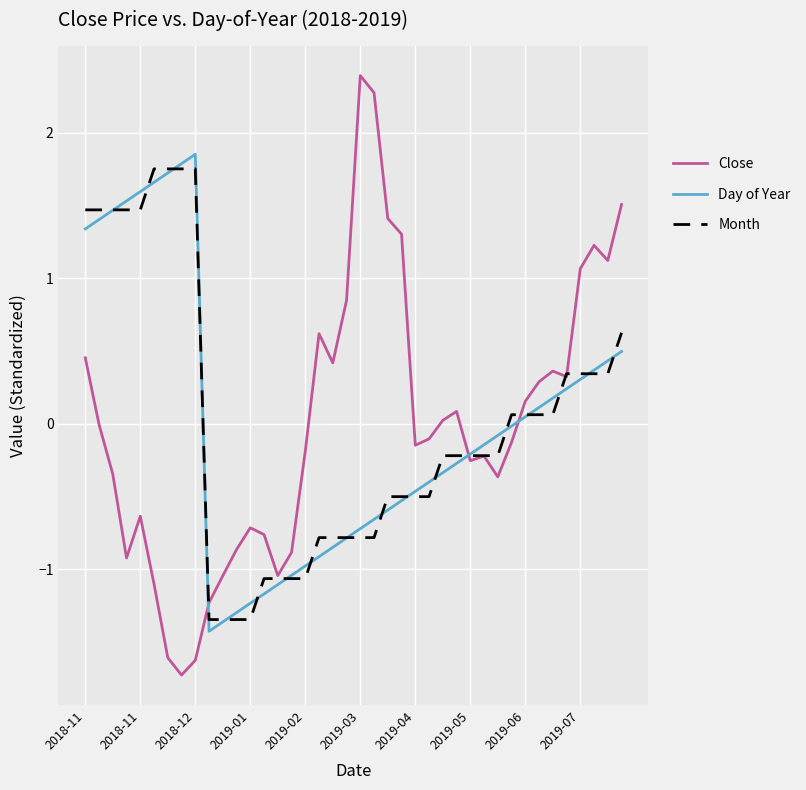

What is the minimum value for Close?

-1.7